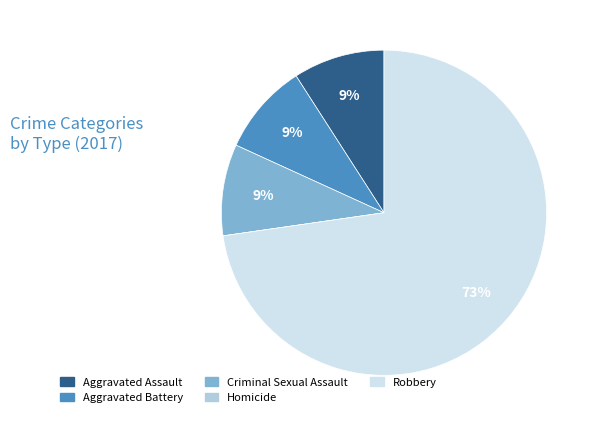

What is the largest slice in the pie chart?

Robbery